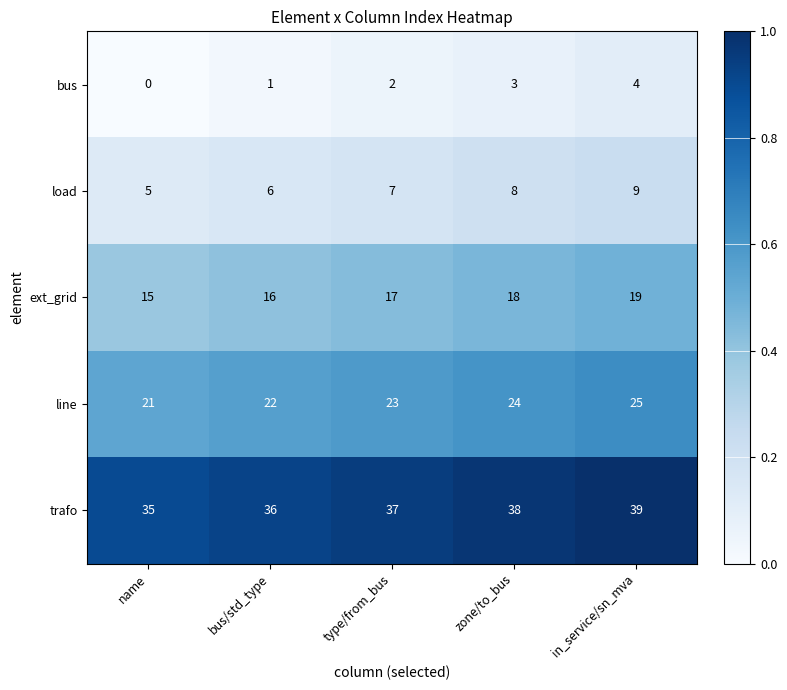

What is the sum of the line values at zone/to_bus and bus/std_type?

46